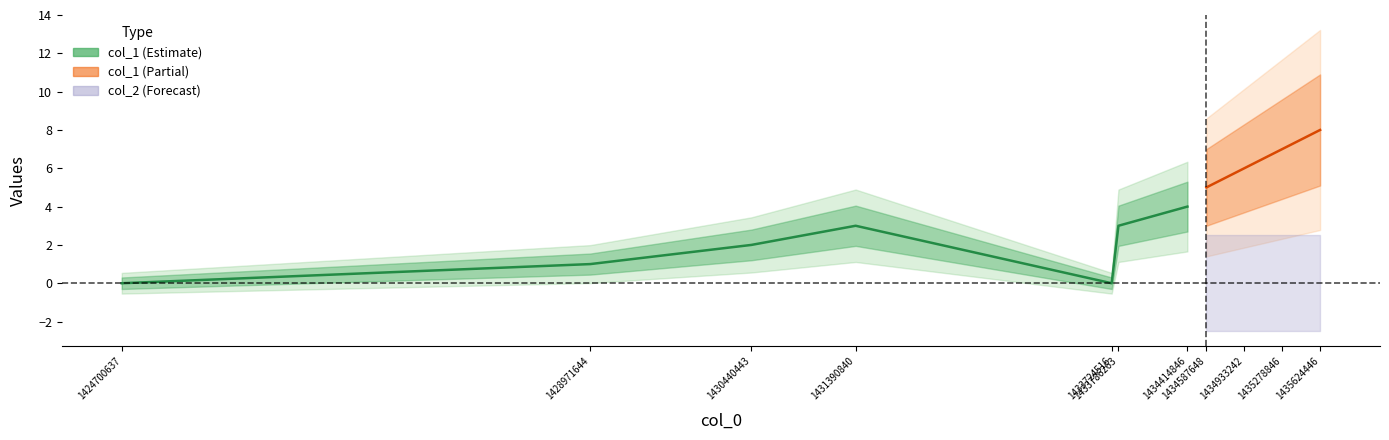

Which series changed the most between 1431390840 and 1433724516?

col_1